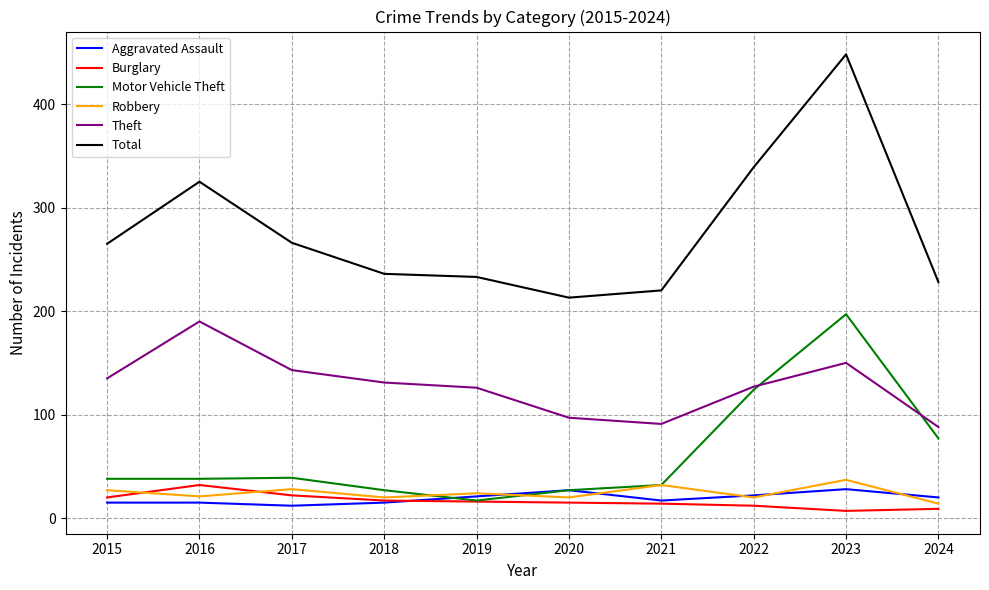

Which series has the largest range (max minus min)?

Total